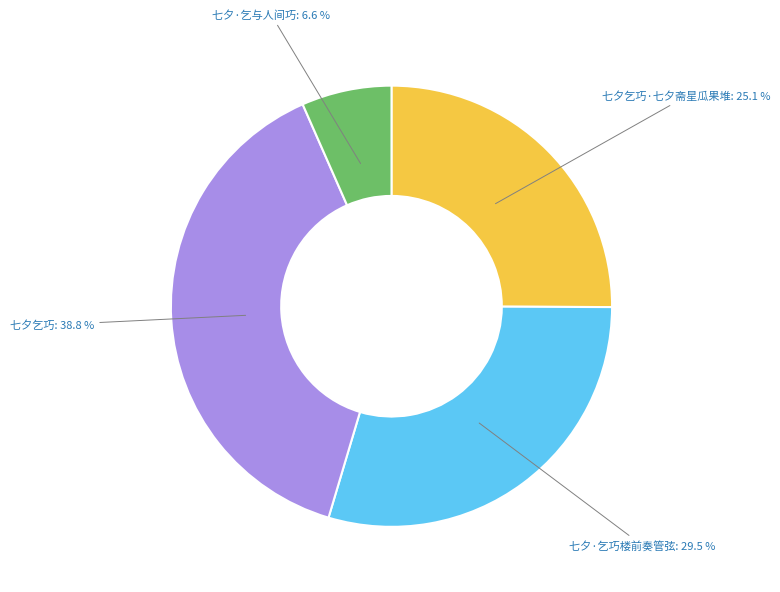

What is the smallest slice in the pie chart?

七夕·乞与人间巧: 6.6 %